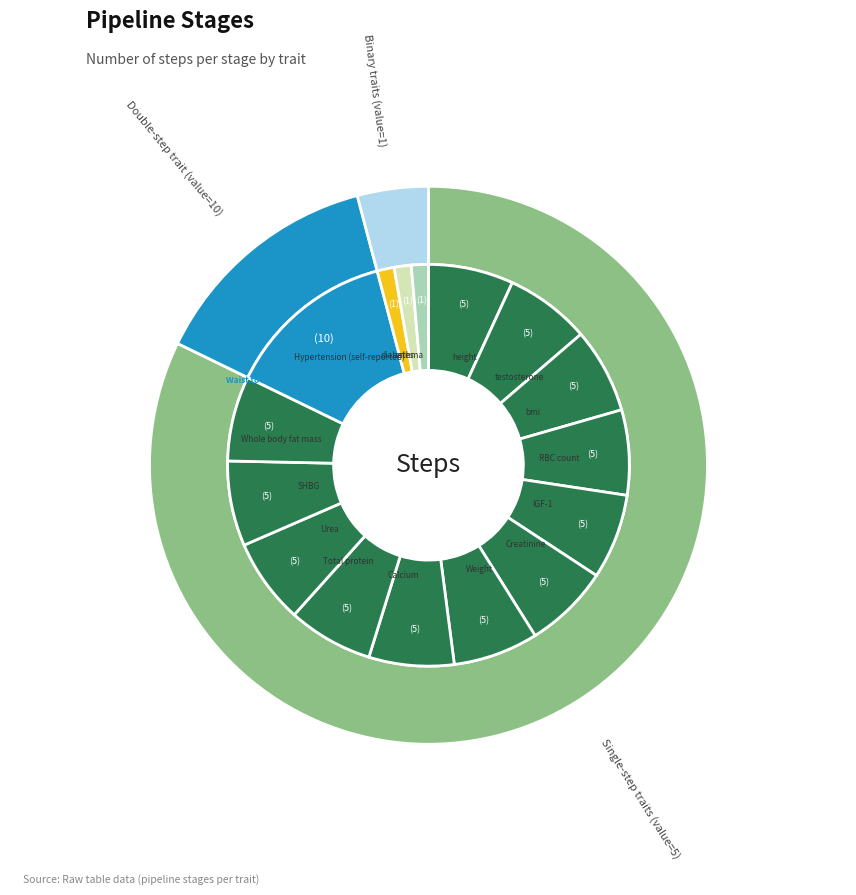

Which has a higher value, bmi or SHBG?

bmi